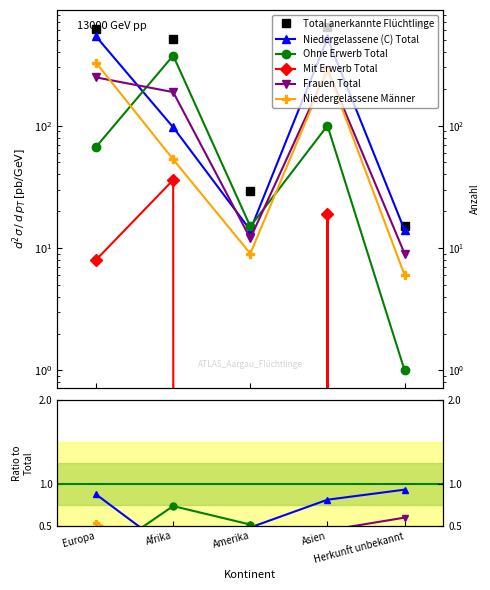

True or false: Frauen Total has a value of 0.6 at Amerika.

False